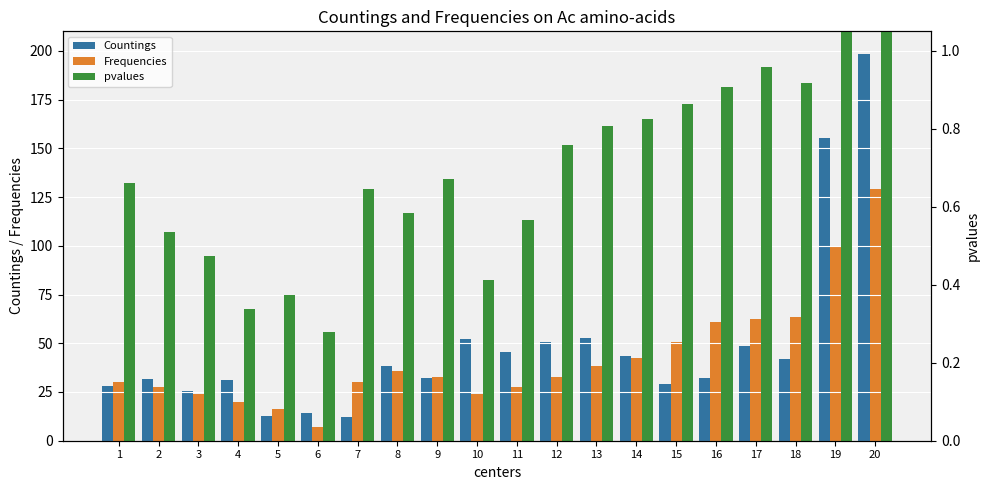

Does the chart contain any negative values?

No